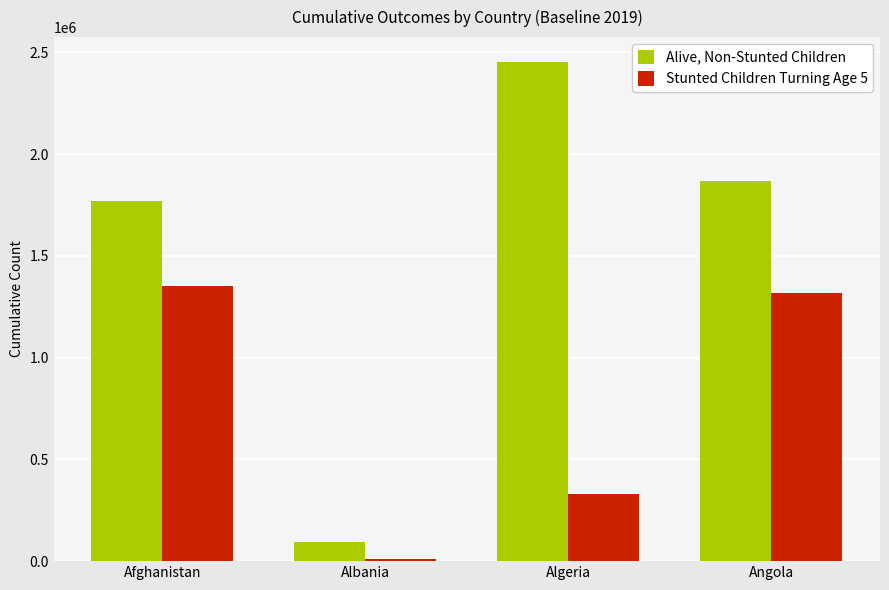

At which label is Stunted Children Turning Age 5 closest to 682107?

Algeria